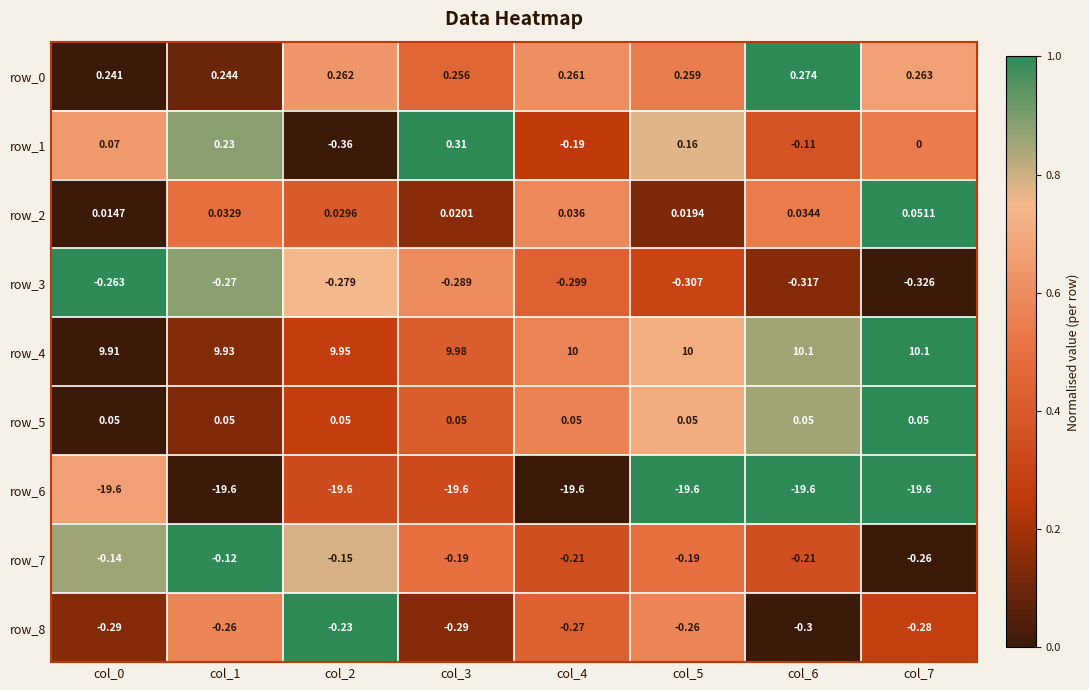

What is the sum of the row_3 values at col_4 and col_1?

-0.6